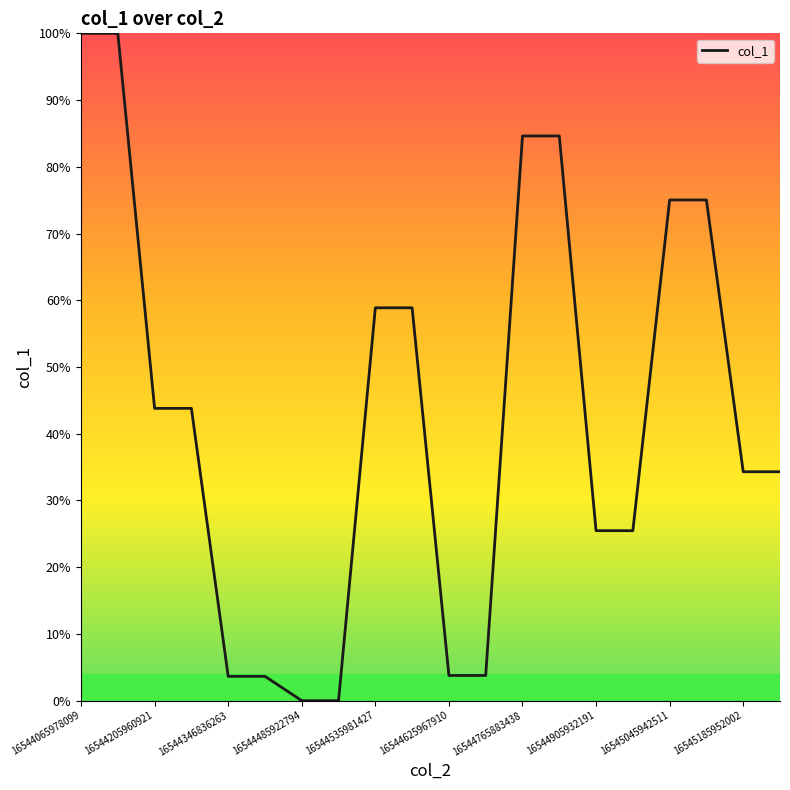

How many lines are shown in the chart?

1